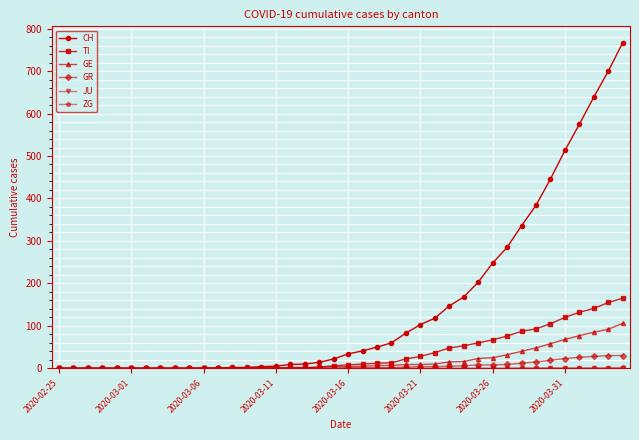

At how many categories does at least one series exceed 426?

6